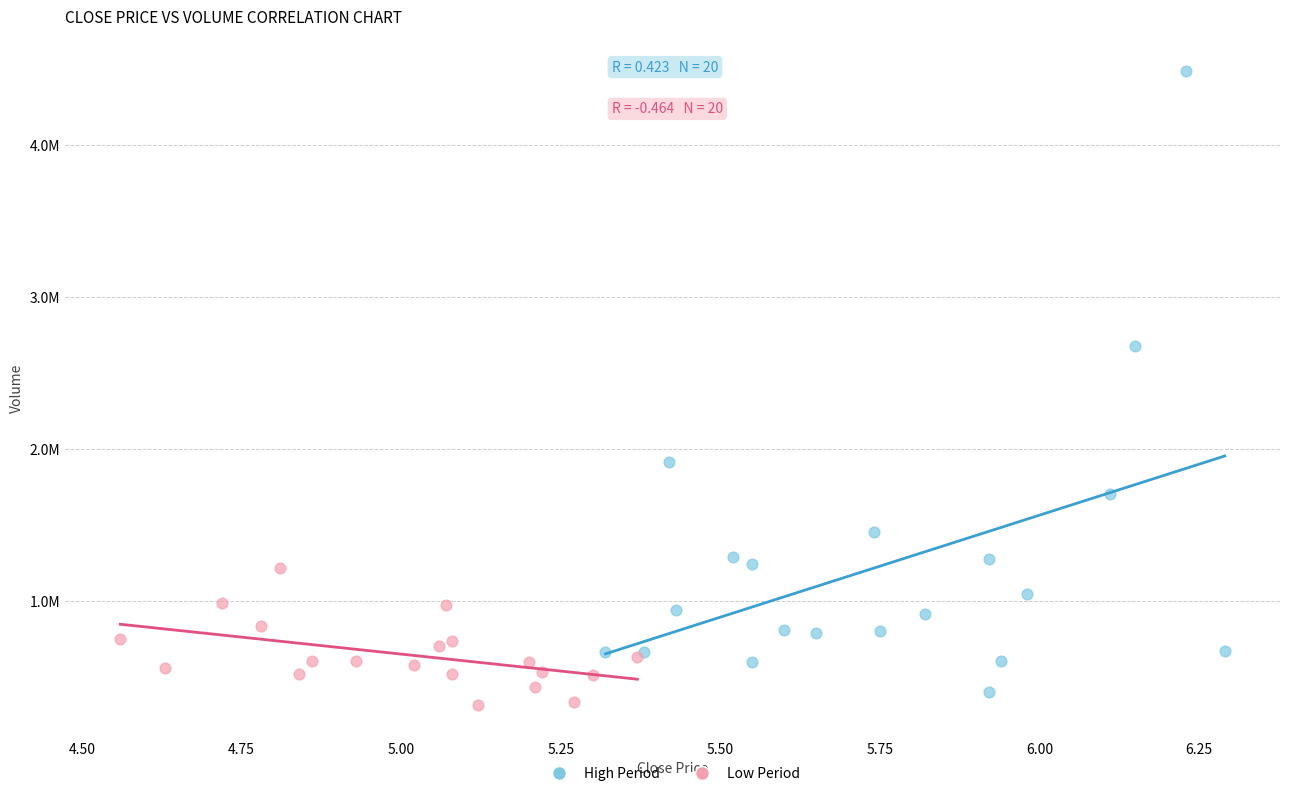

What are all the series names shown in the legend?

High Period, Low Period